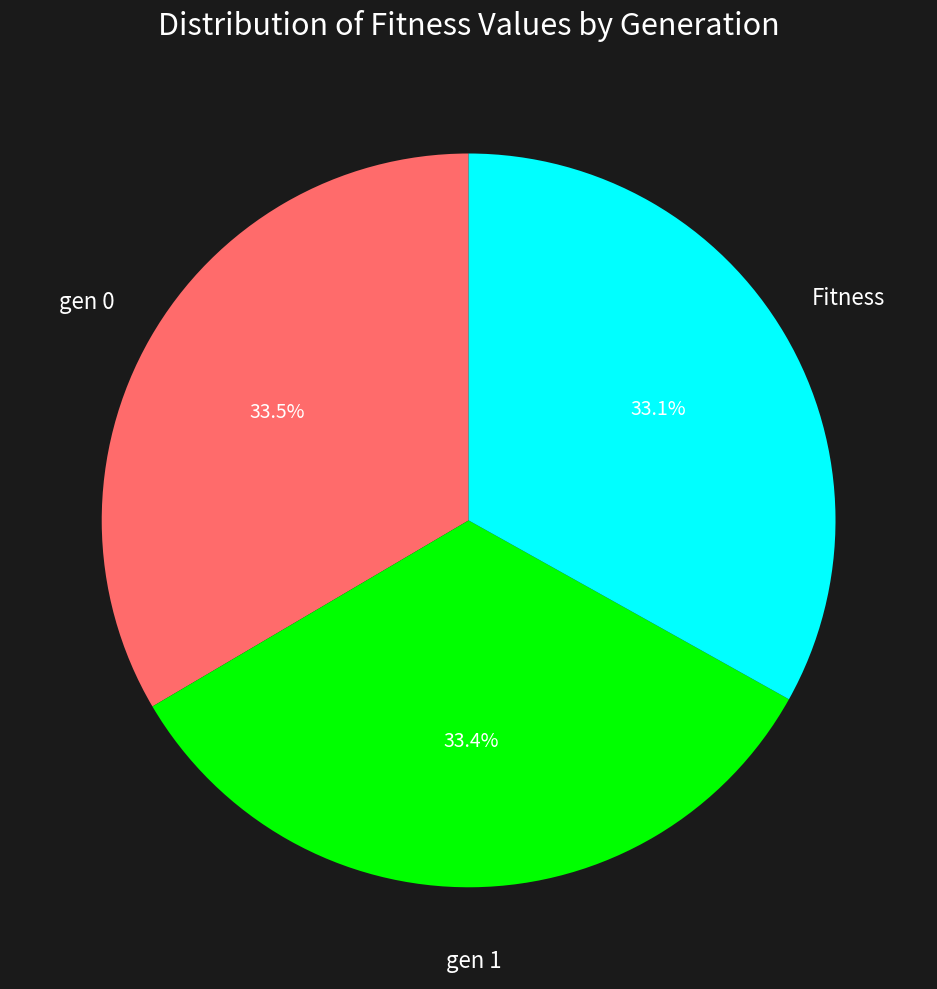

Does any single category account for the majority?

No